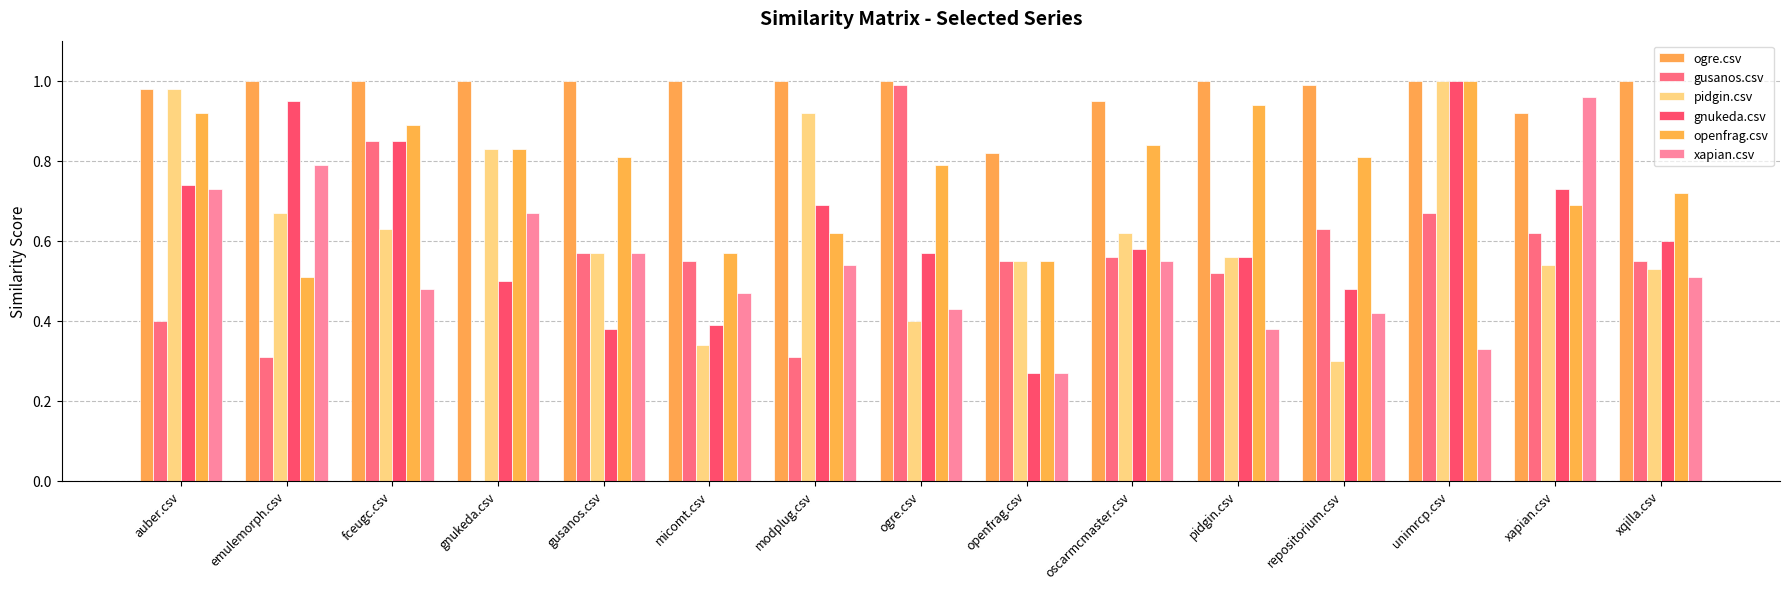

How many series are shown in this chart?

6